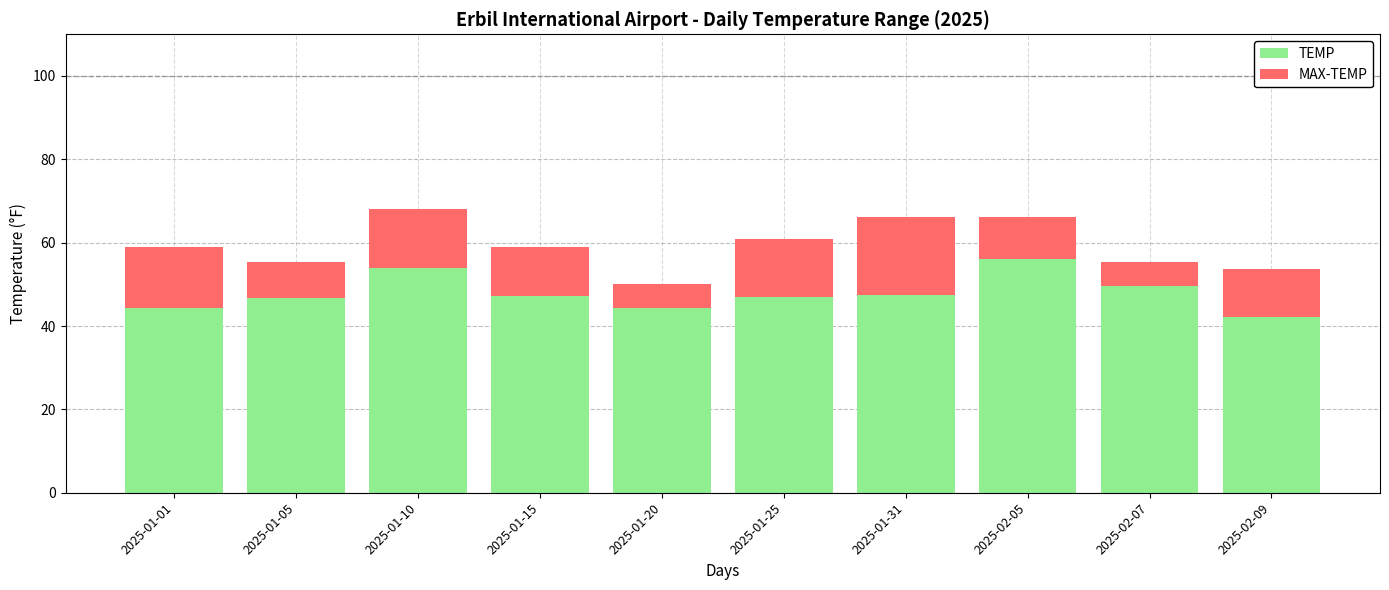

At which category is the sum across all series the highest?

2025-01-10